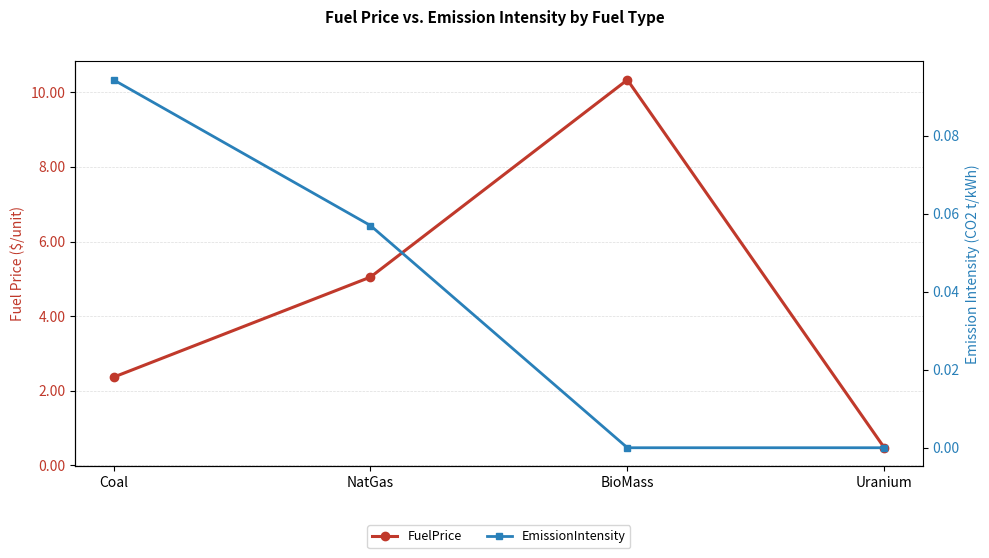

What is the label of the 2nd point from the right?

BioMass